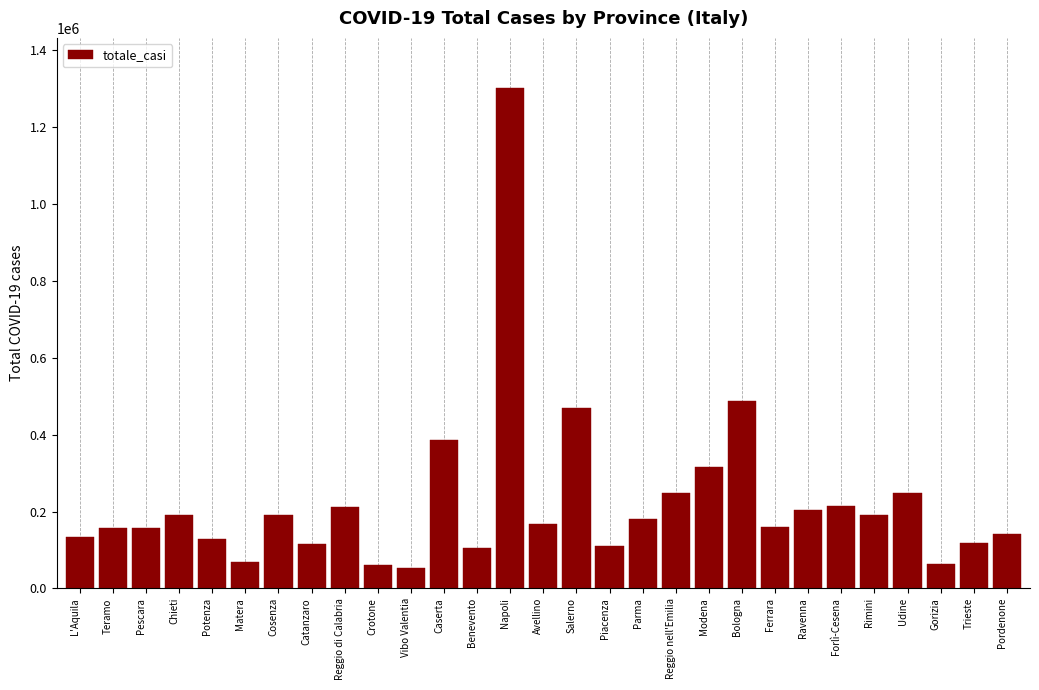

The value at Reggio nell'Emilia is 248770. True or false?

True